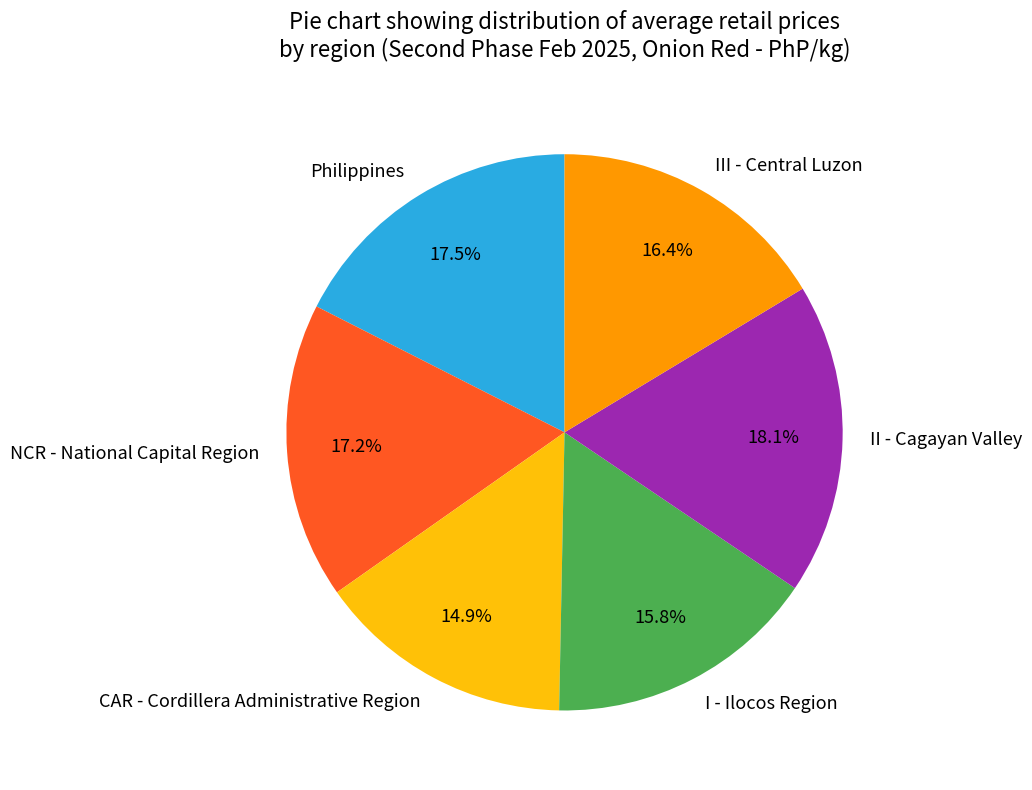

Does III - Central Luzon account for over 50% of the chart?

No